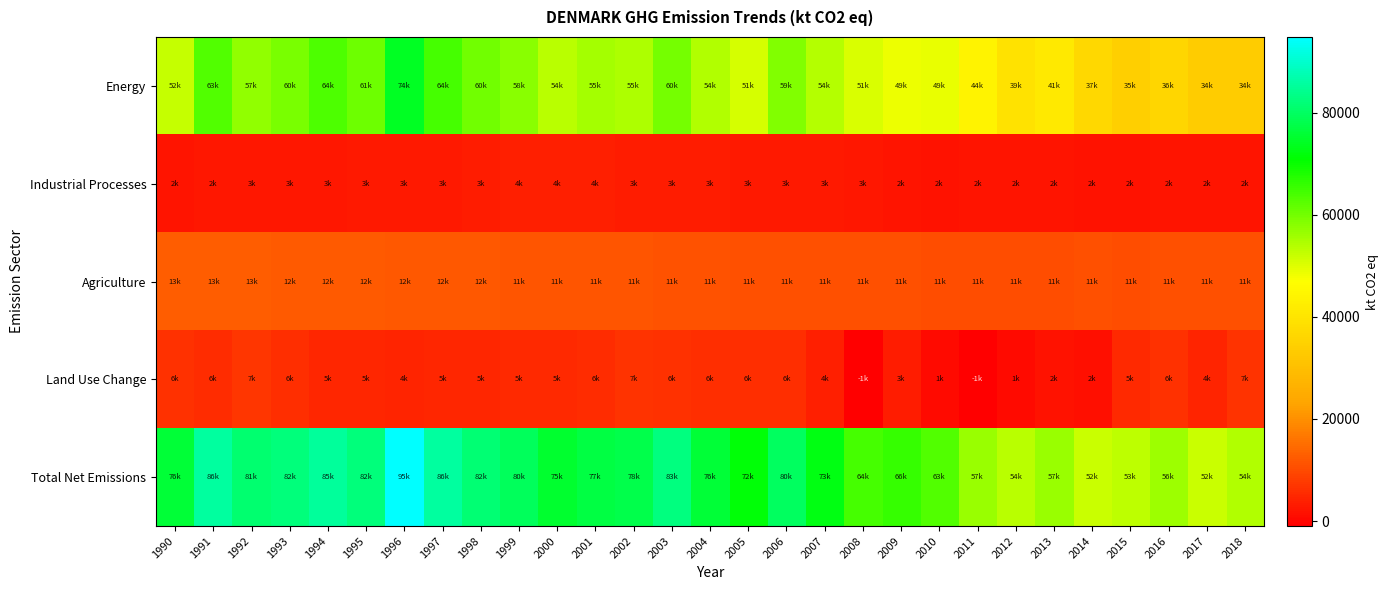

At how many categories does at least one series exceed 68933?

18